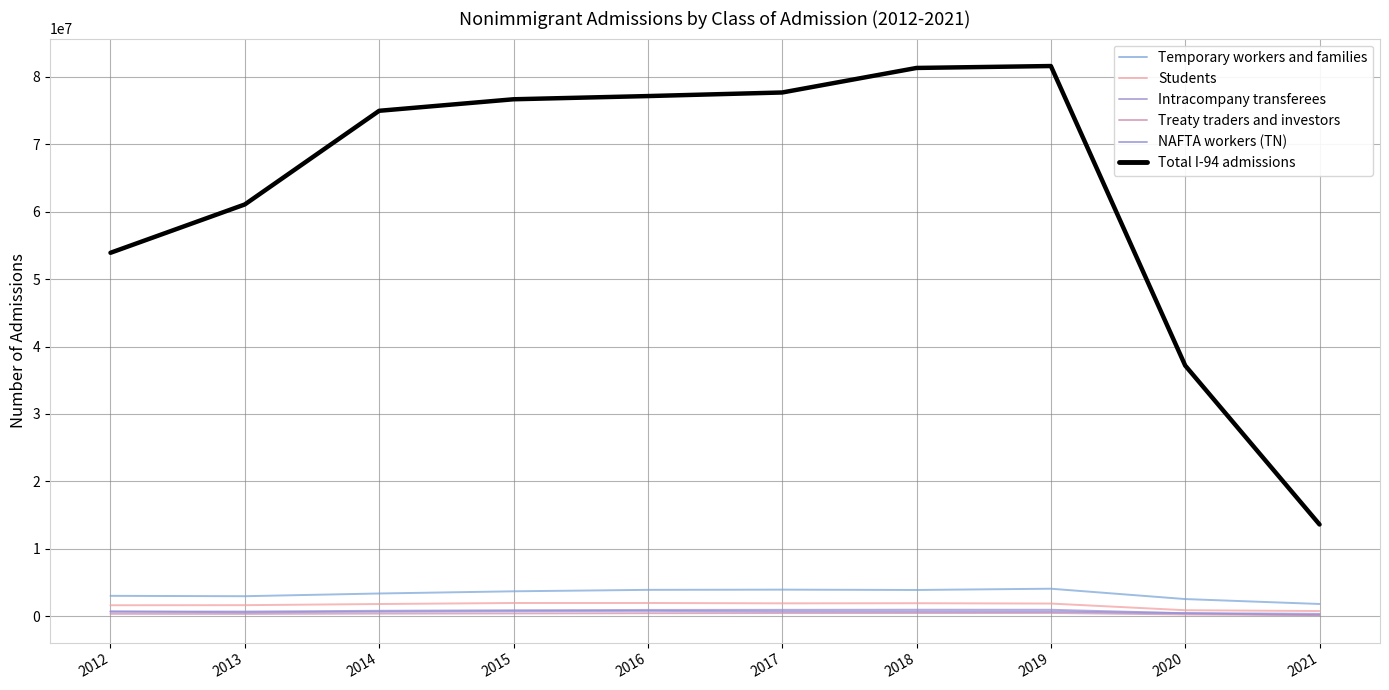

What is the average value of the Treaty traders and investors series?

411793